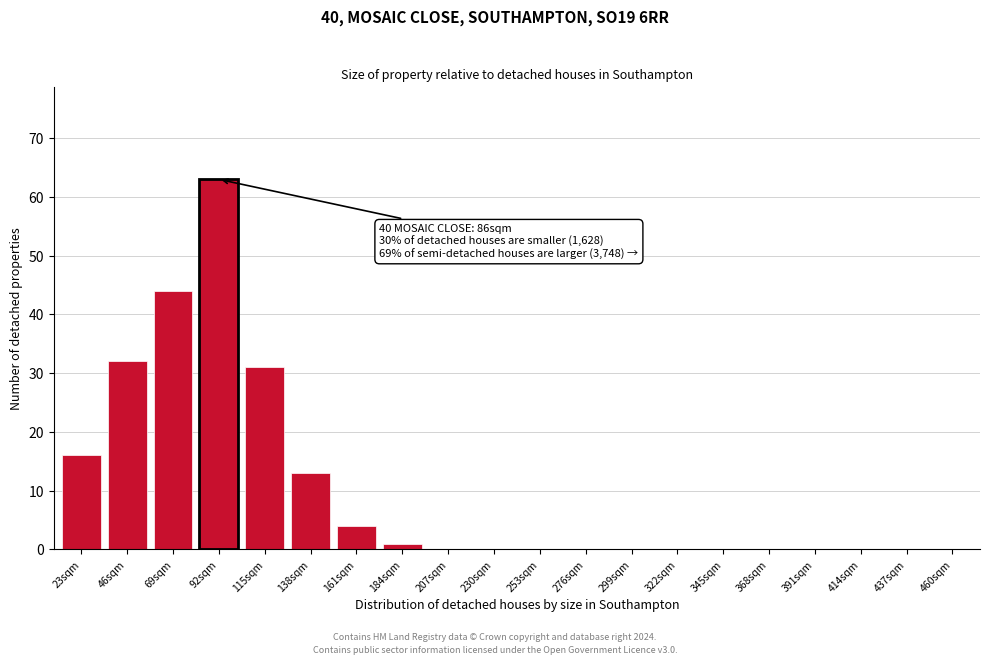

Reading left to right, extract all data points from this chart.

23sqm=16	46sqm=32	69sqm=44	92sqm=63	115sqm=31	138sqm=13	161sqm=4	184sqm=1	207sqm=0	230sqm=0	253sqm=0	276sqm=0	299sqm=0	322sqm=0	345sqm=0	368sqm=0	391sqm=0	414sqm=0	437sqm=0	460sqm=0